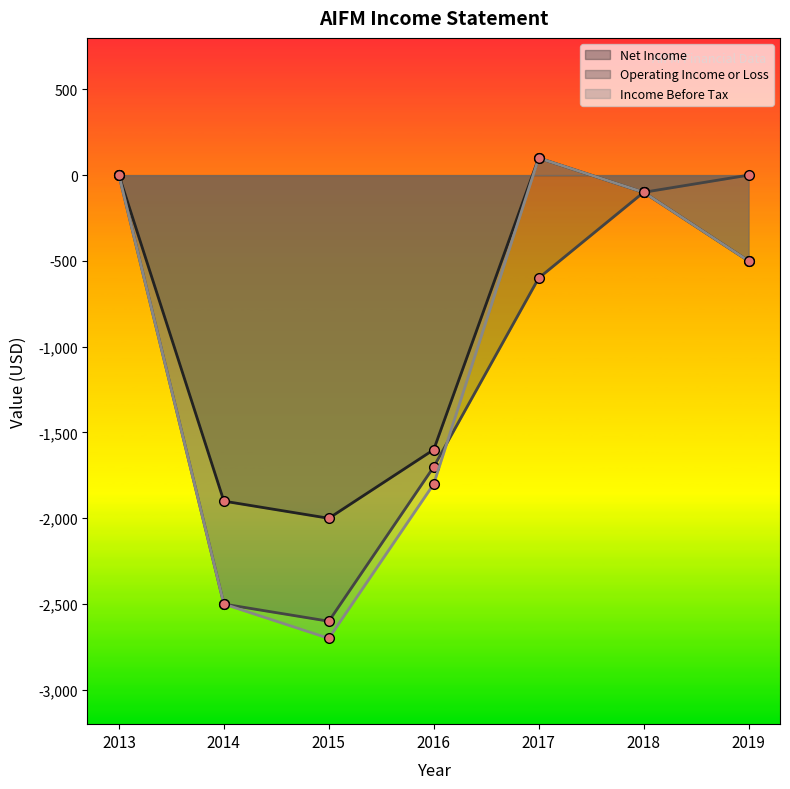

At how many categories does at least one series exceed -945?

4